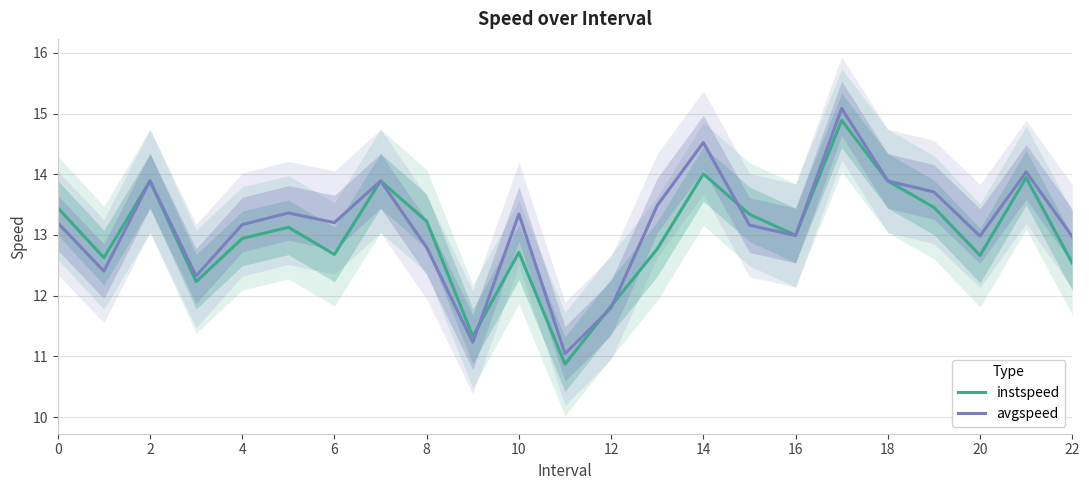

What is the value of the instspeed point at the 9th from the left?

13.2